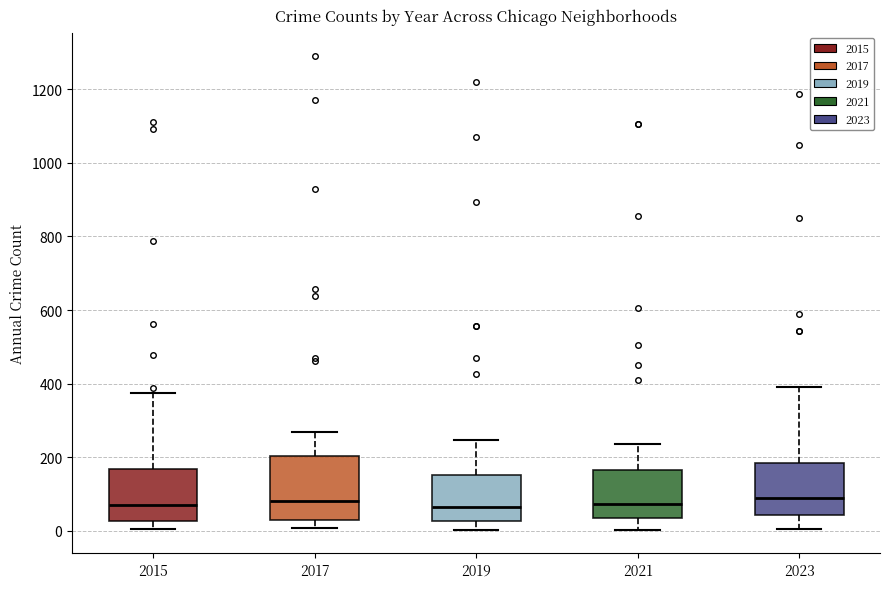

Reading left to right, read every box against the y-axis: the position of its median line, the range the box covers, and the ends of its whiskers. The values are not printed on the chart, so give them approximately, as read against the axis.

2015: median 80, box 20 to 160, whiskers 0 to 380
2017: median 80, box 40 to 200, whiskers 0 to 260
2019: median 60, box 20 to 160, whiskers 0 to 240
2021: median 80, box 40 to 160, whiskers 0 to 240
2023: median 80, box 40 to 180, whiskers 0 to 400